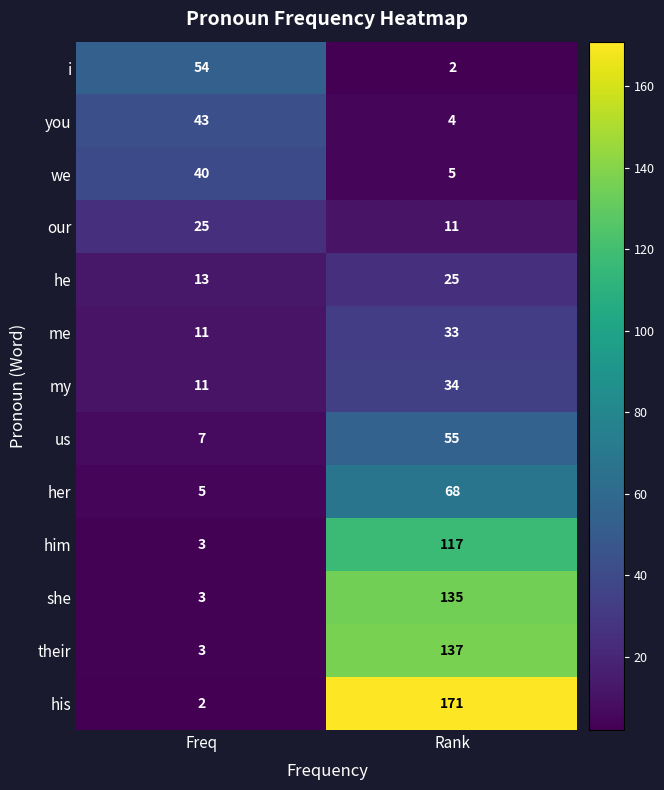

True or false: our has a value of 44 at Freq.

False